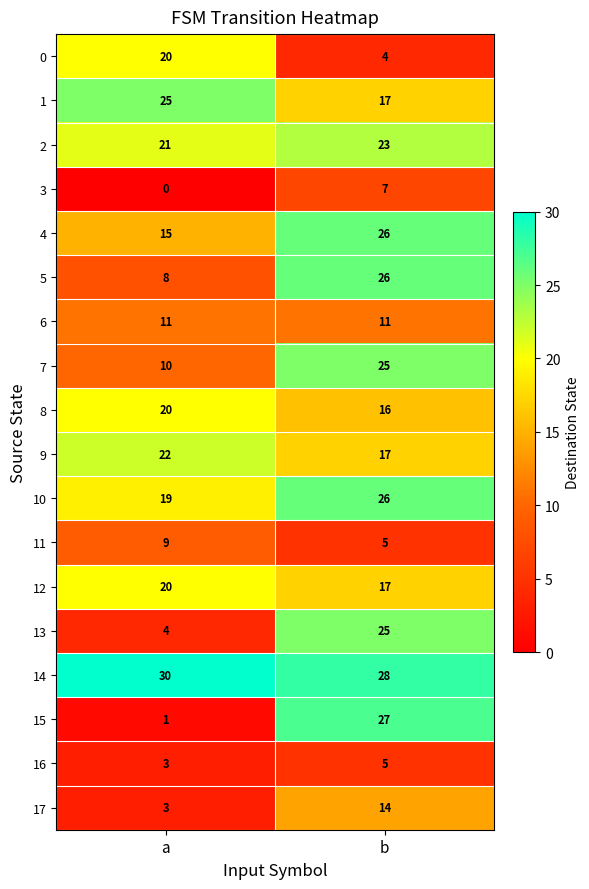

Where is 4 nearest to the value 20?

a